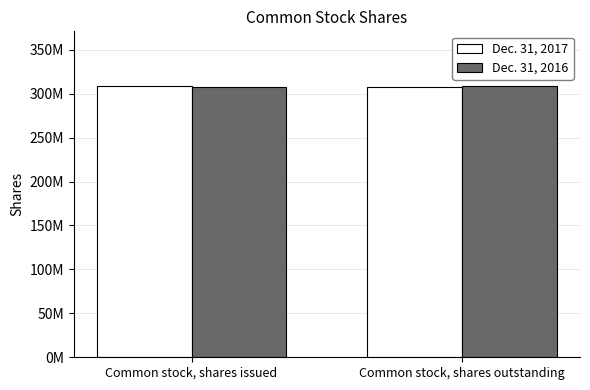

What is the maximum value for Dec. 31, 2016?

309126386